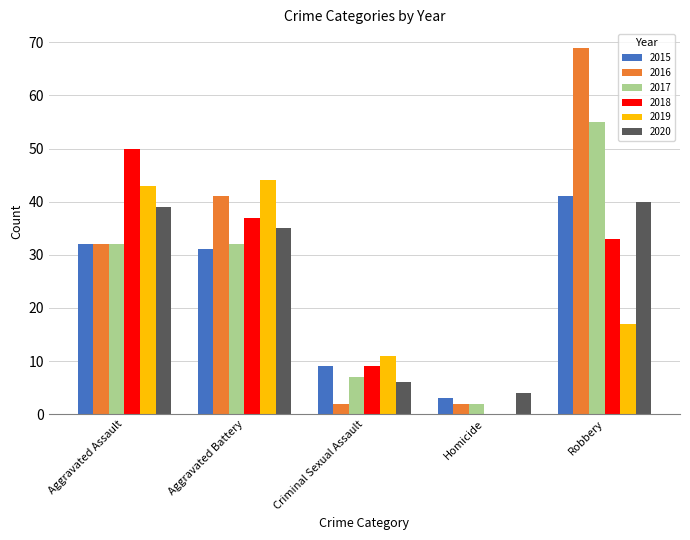

Read the 2019 value at Aggravated Assault.

43